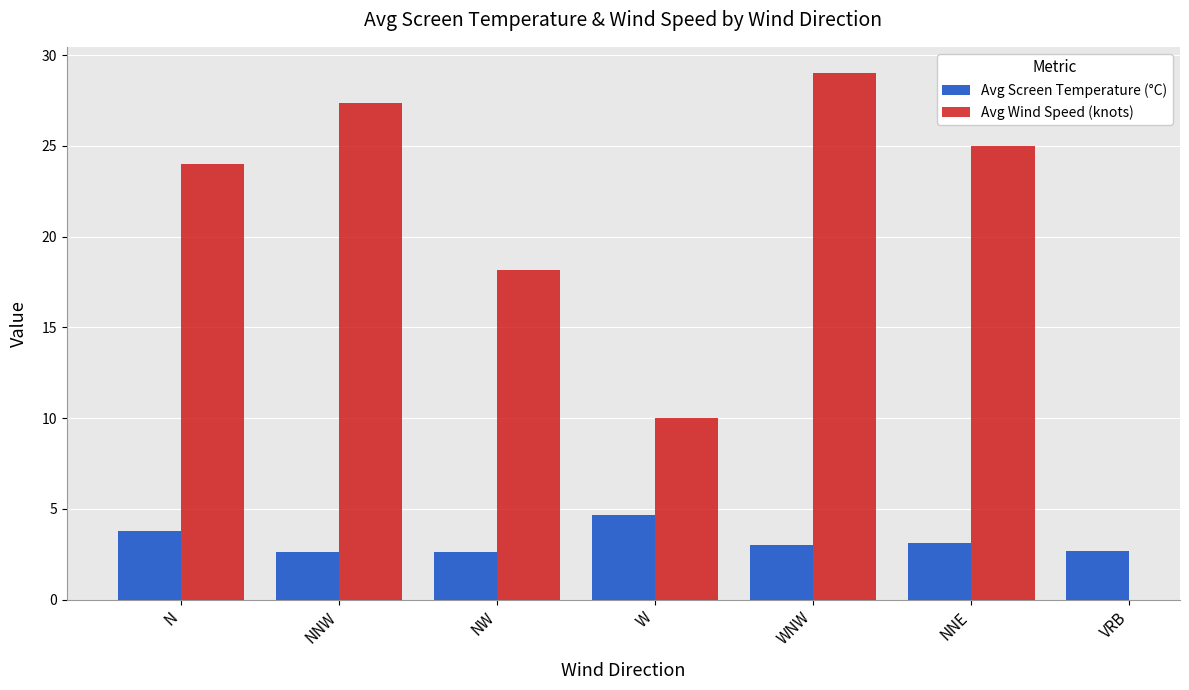

Which category has the lowest value in the Avg Screen Temperature (°C) series?

NNW